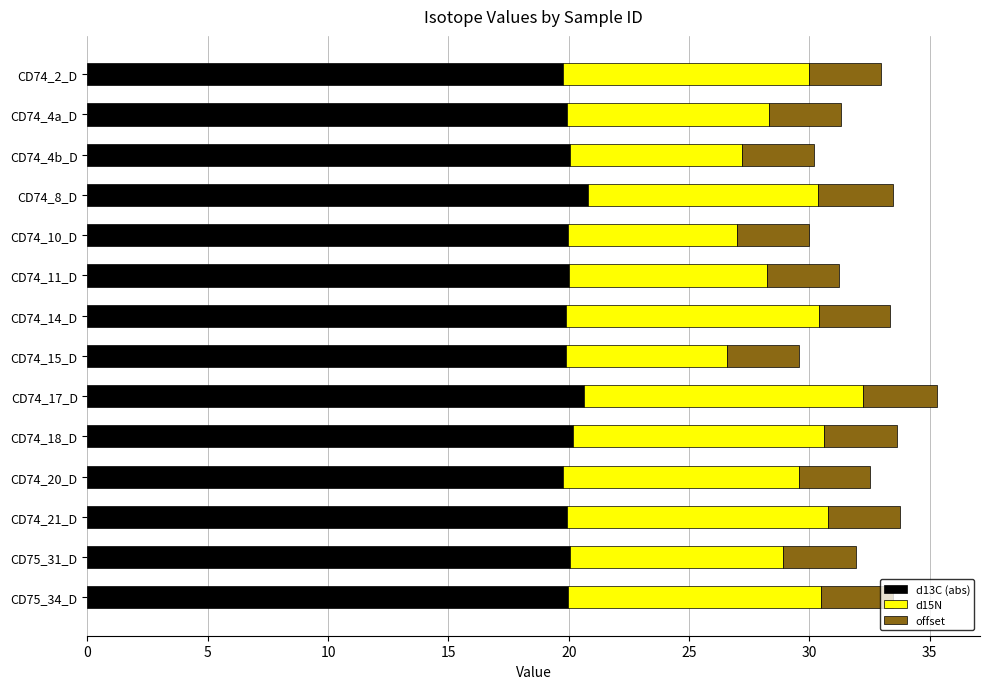

What is the total value across all series at CD74_15_D?

29.6